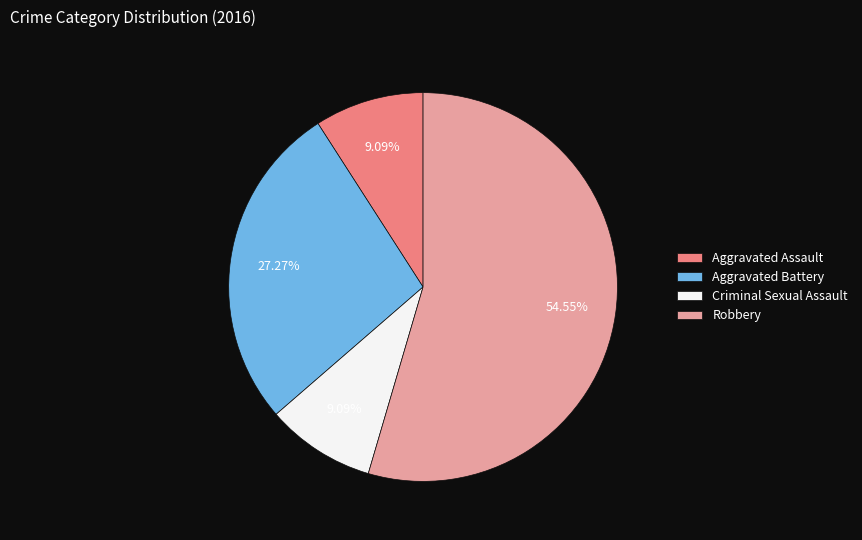

To the nearest percent, what is the average slice percentage?

25%